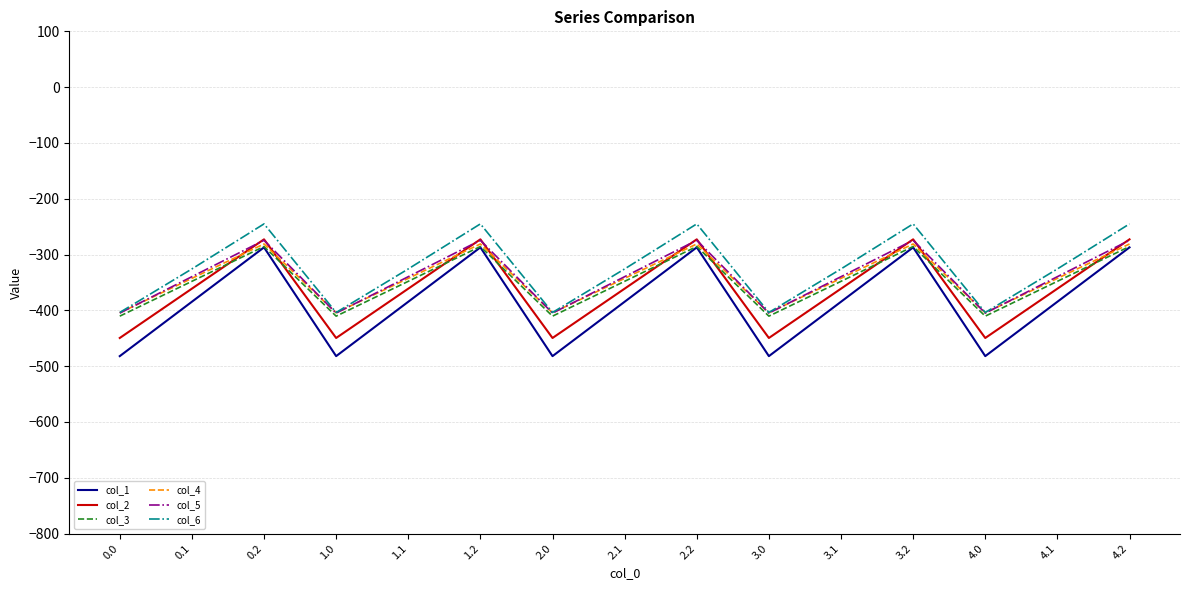

Which series has the largest range (max minus min)?

col_1